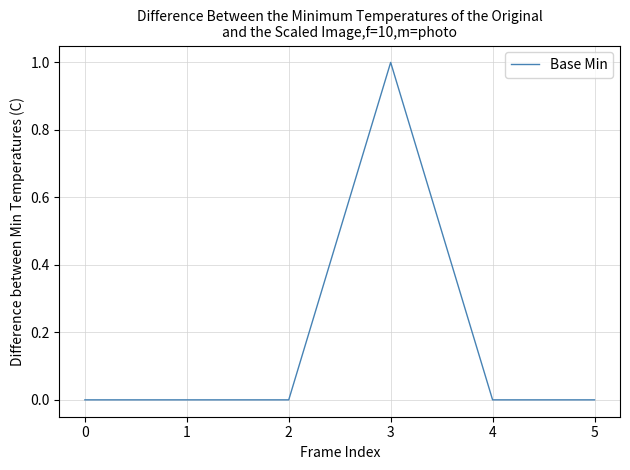

How many distinct data groups are displayed?

1